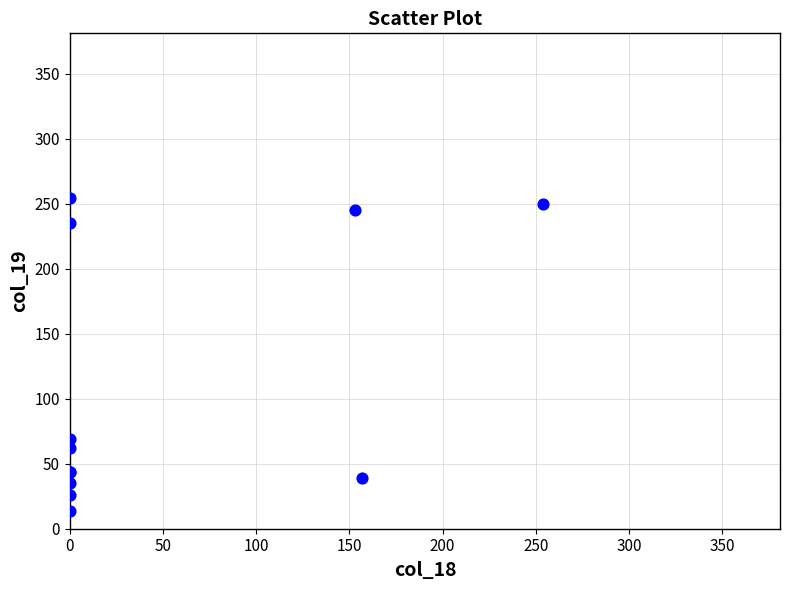

What Y value in the scatter plot is closest to 134?

69